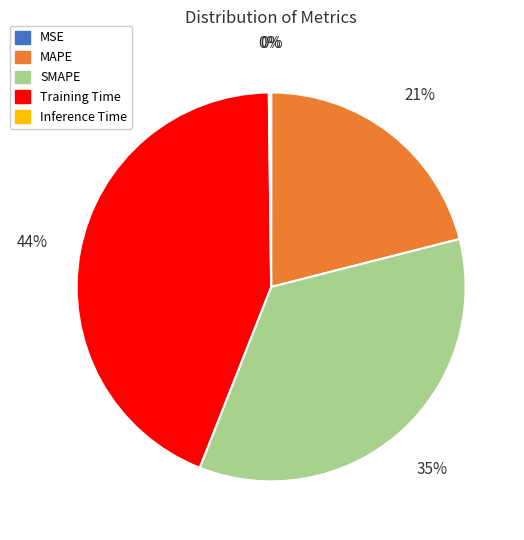

What is the largest slice in the pie chart?

Training Time